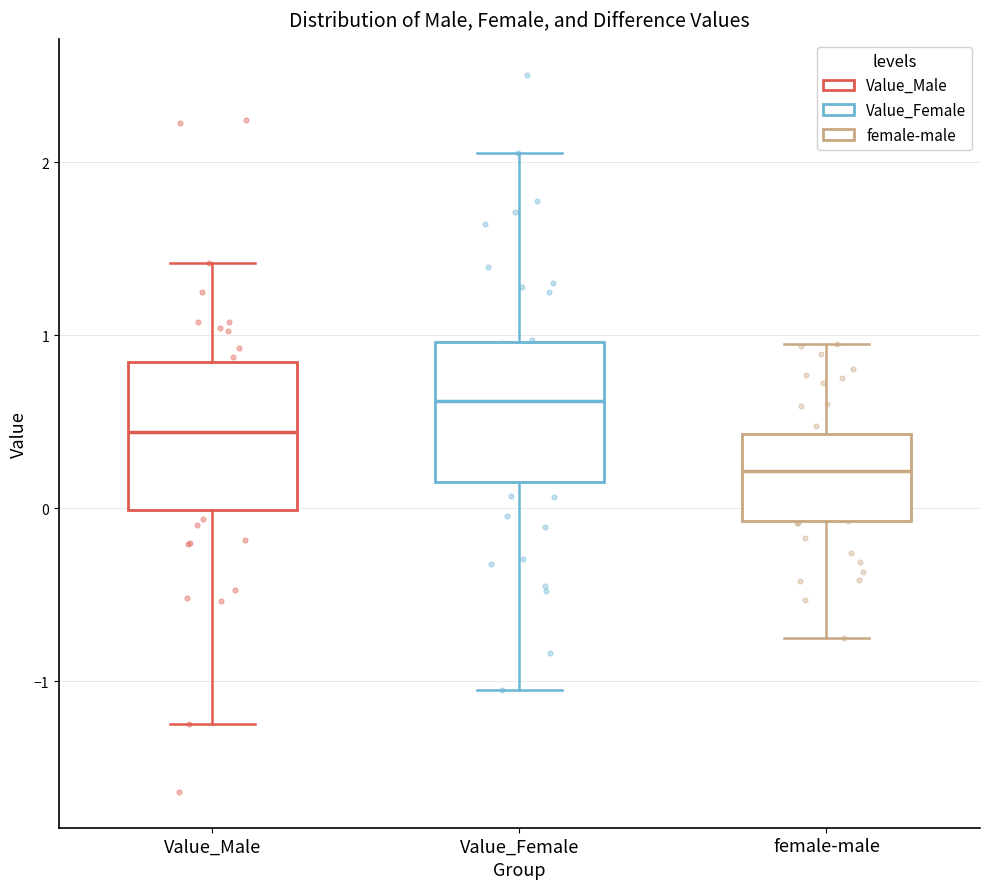

Where does the upper whisker of the box for Value_Female end on the y-axis? The values are not printed on the chart, so give them approximately, as read against the axis.

2.1